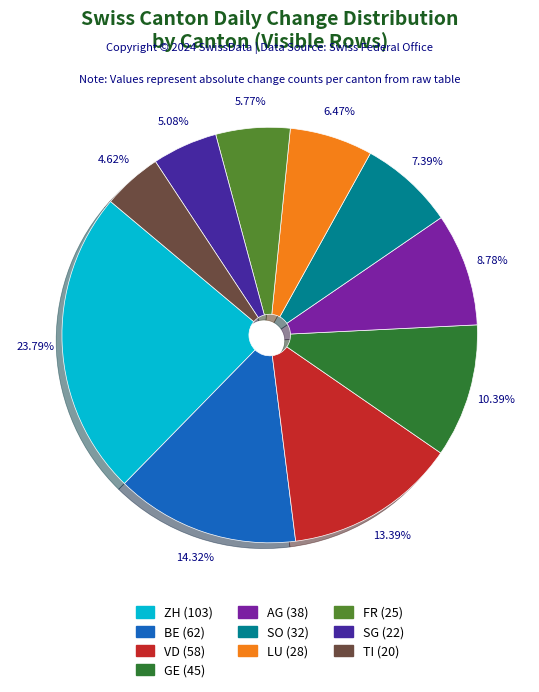

Is there any slice that represents more than half of the pie?

No